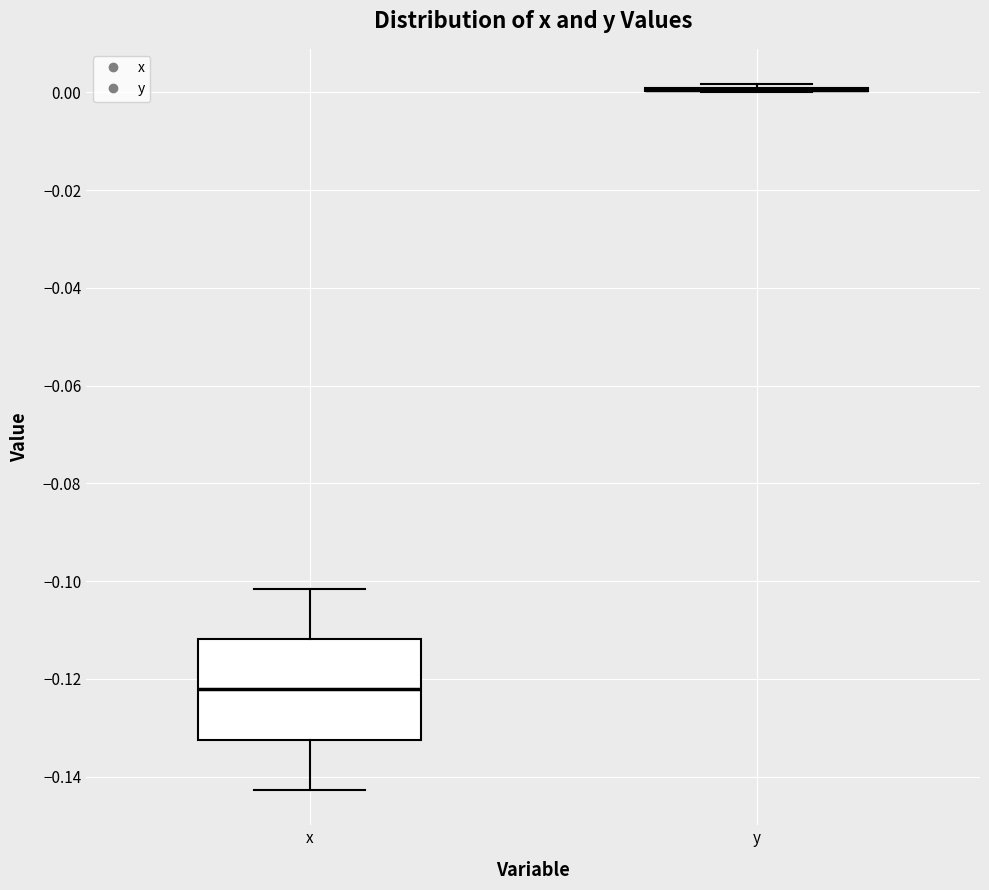

Reading left to right, read every box against the y-axis: the position of its median line, the range the box covers, and the ends of its whiskers. The values are not printed on the chart, so give them approximately, as read against the axis.

x: median -0.122, box -0.132 to -0.112, whiskers -0.142 to -0.102
y: box collapsed to a line at 0.000, whiskers 0.000 to 0.002